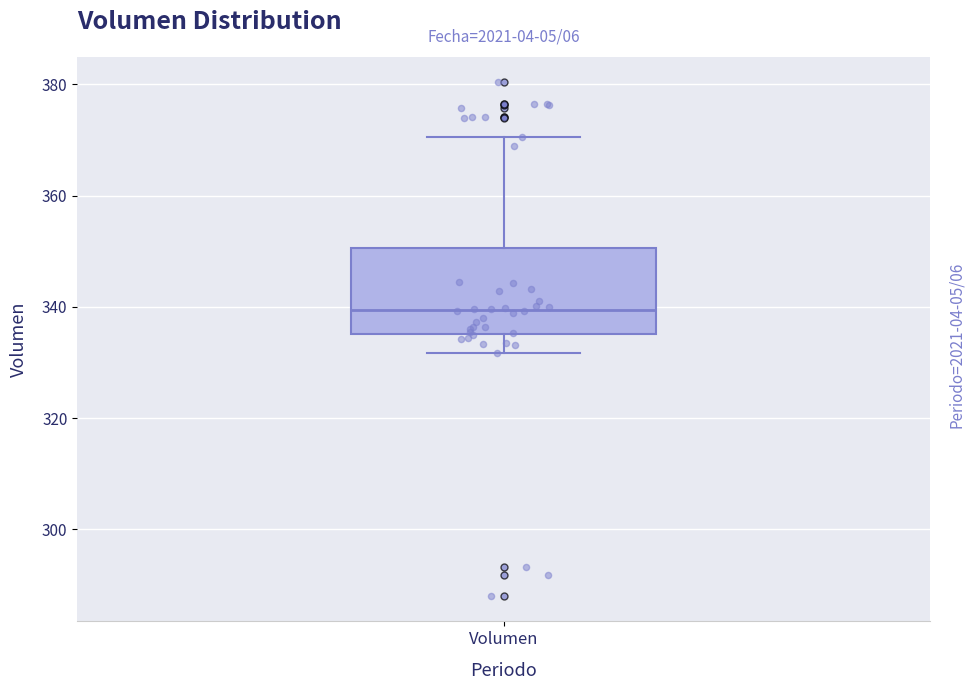

Transcribe this box plot: give where the median line is, the range the box spans, and where the two whiskers end, as read against the y-axis. The values are not printed on the chart, so give them approximately, as read against the axis.

median 340, box 336 to 350, whiskers 332 to 370